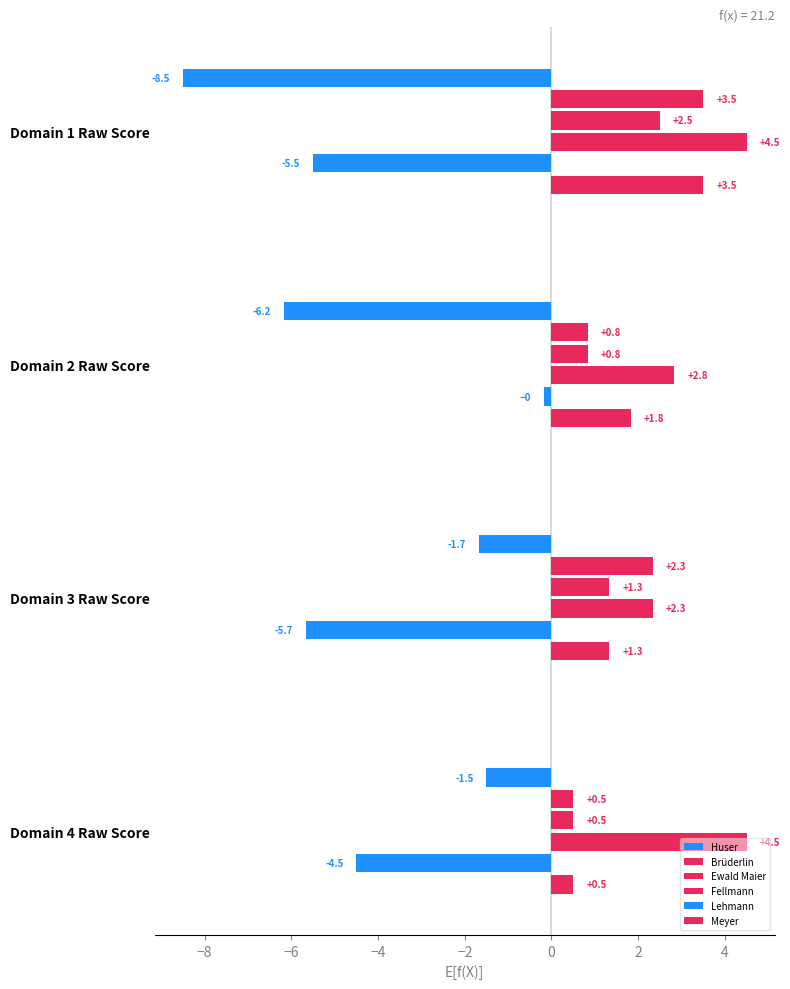

Reading right to left, what are all the values shown in this chart?

Huser: -1.5	-1.7	-6.2	-8.5
Brüderlin: 0.5	2.3	0.8	3.5
Ewald Maier: 0.5	1.3	0.8	2.5
Fellmann: 4.5	2.3	2.8	4.5
Lehmann: -4.5	-5.7	-0.2	-5.5
Meyer: 0.5	1.3	1.8	3.5